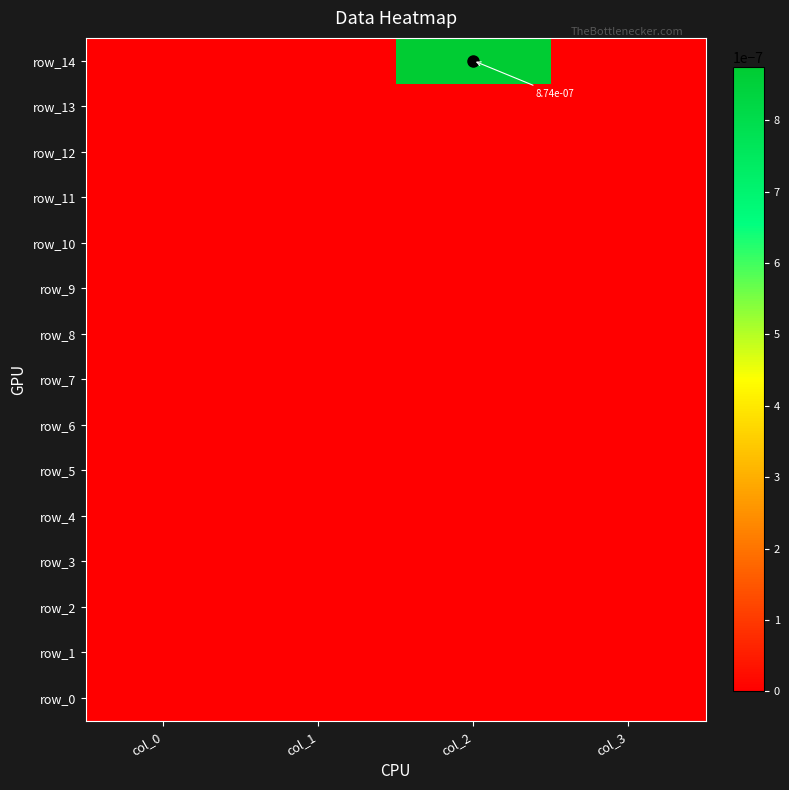

At how many categories does at least one series exceed 0?

1